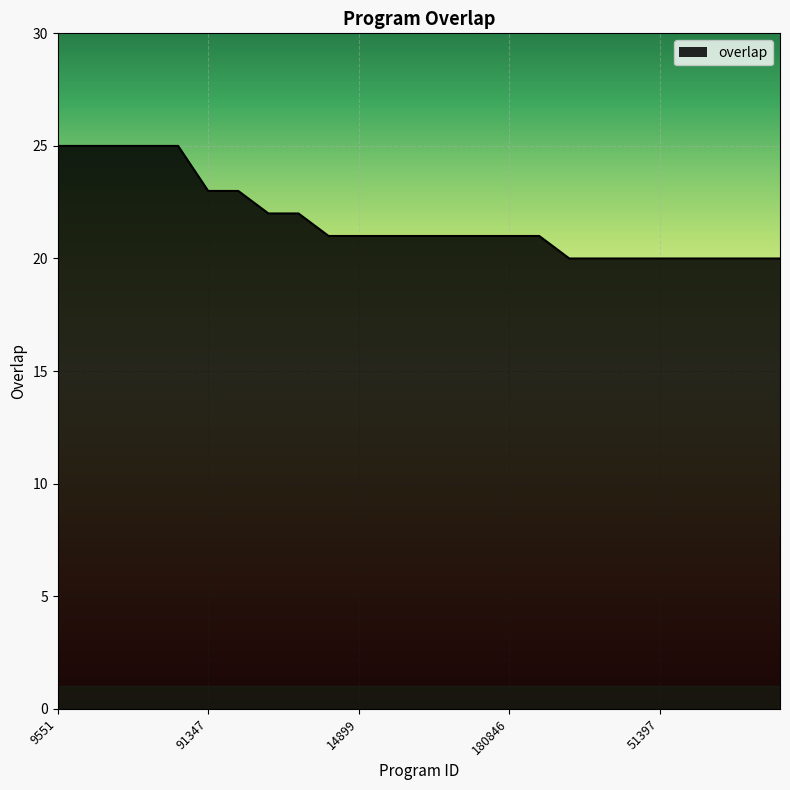

What is the difference between the maximum and minimum values?

5